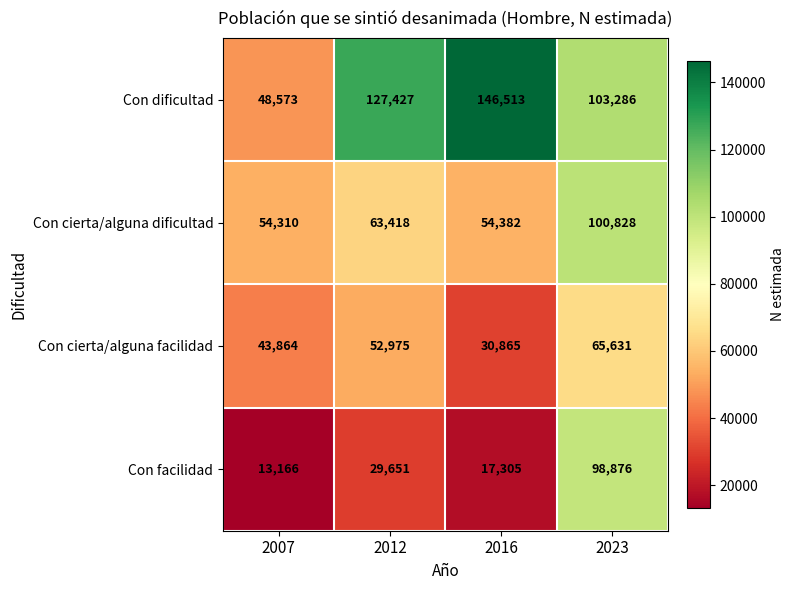

Reading left to right, transcribe all the data shown in this chart.

Con dificultad: 48573	127427	146513	103286
Con cierta/alguna dificultad: 54310	63418	54382	100828
Con cierta/alguna facilidad: 43864	52975	30865	65631
Con facilidad: 13166	29651	17305	98876